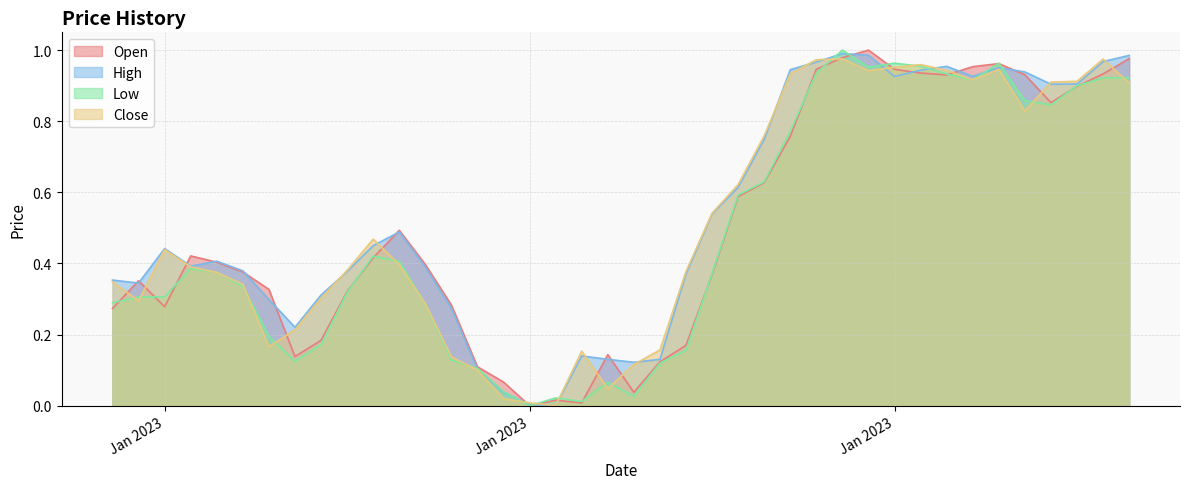

Count the number of categories in the chart.

40